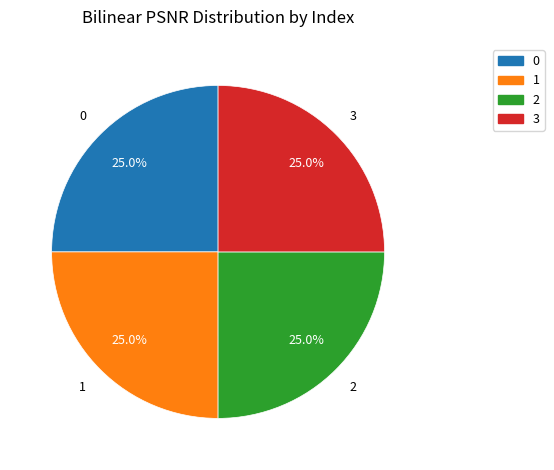

Combined, what portion of the pie is 1 and 3?

50.0%